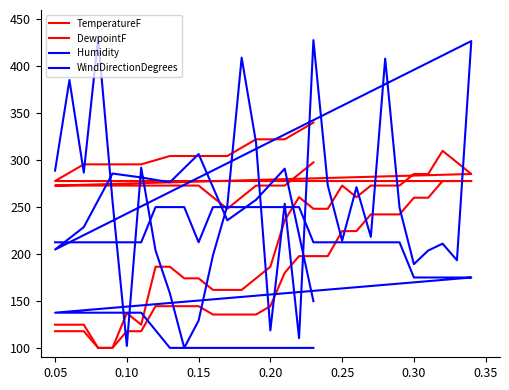

What is the average value of the DewpointF series?

223.5